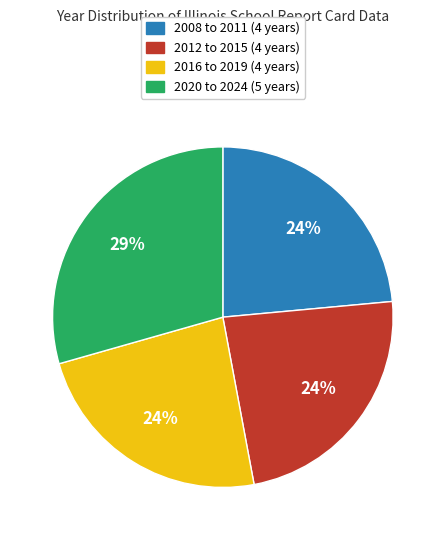

Do 2008 to 2011 (4 years) and 2012 to 2015 (4 years) together represent more than half of the pie?

No